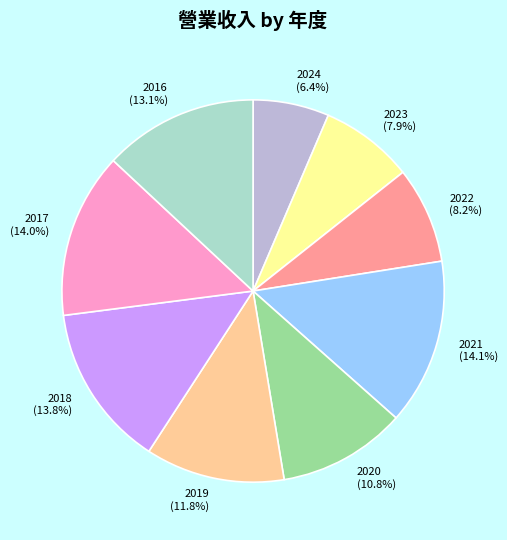

To the nearest percent, what percentage of the pie is 2019?

12%